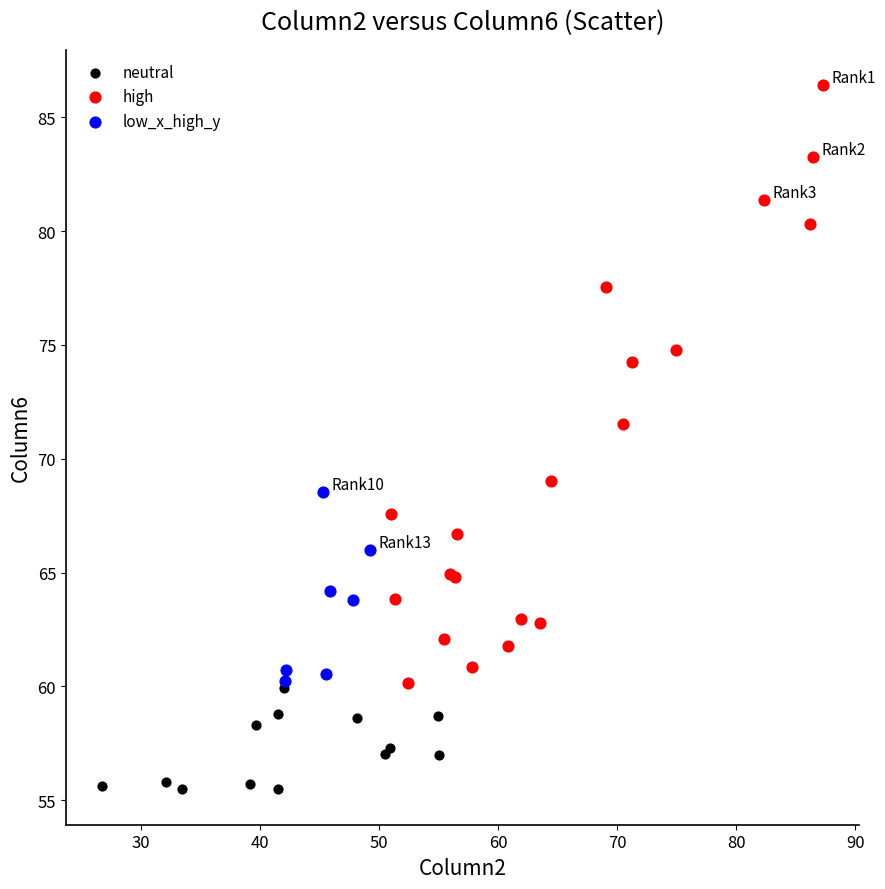

What are all the series names shown in the legend?

neutral, high, low_x_high_y